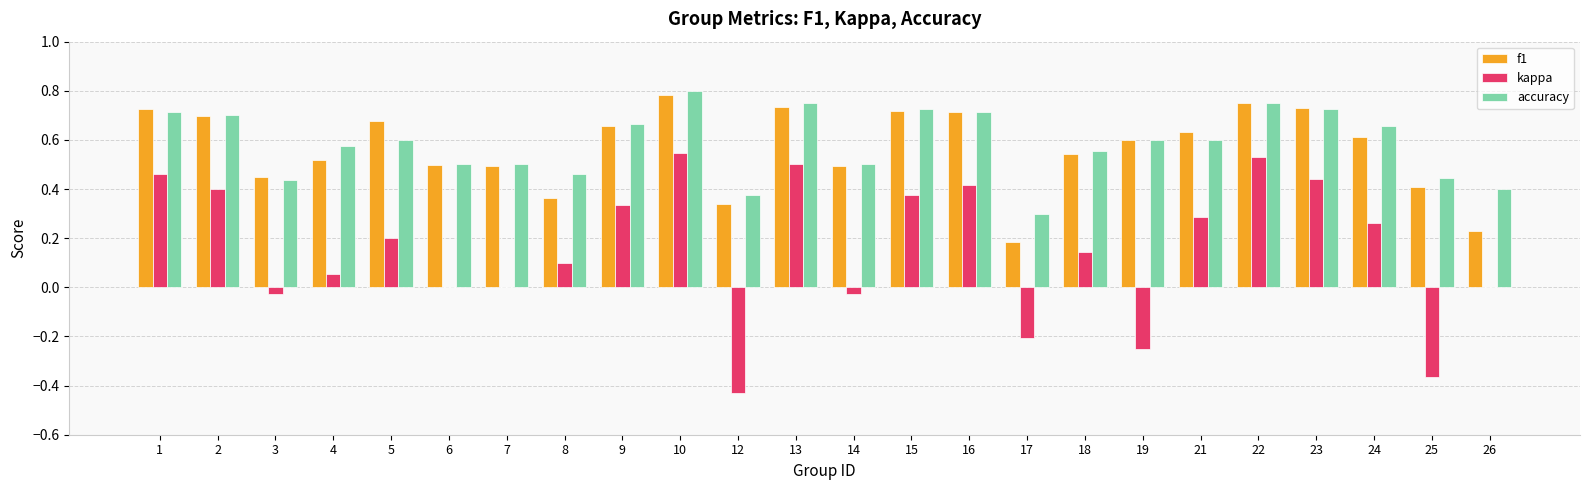

Which label corresponds to the largest value in the chart?

10